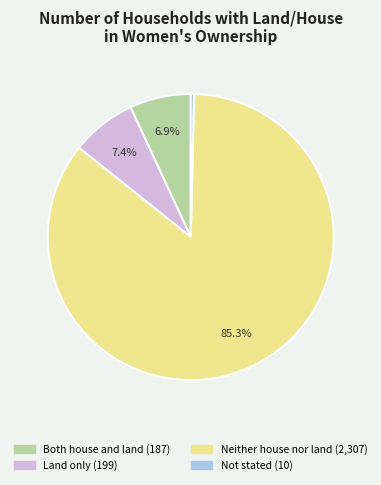

How many slices are in this pie chart?

4